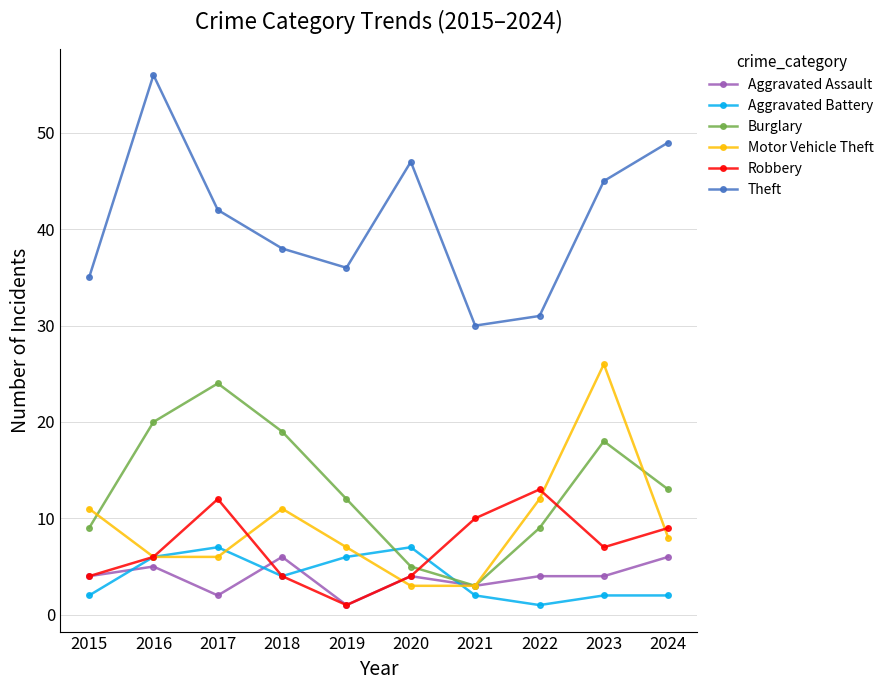

What is the sum of all Aggravated Battery values?

39